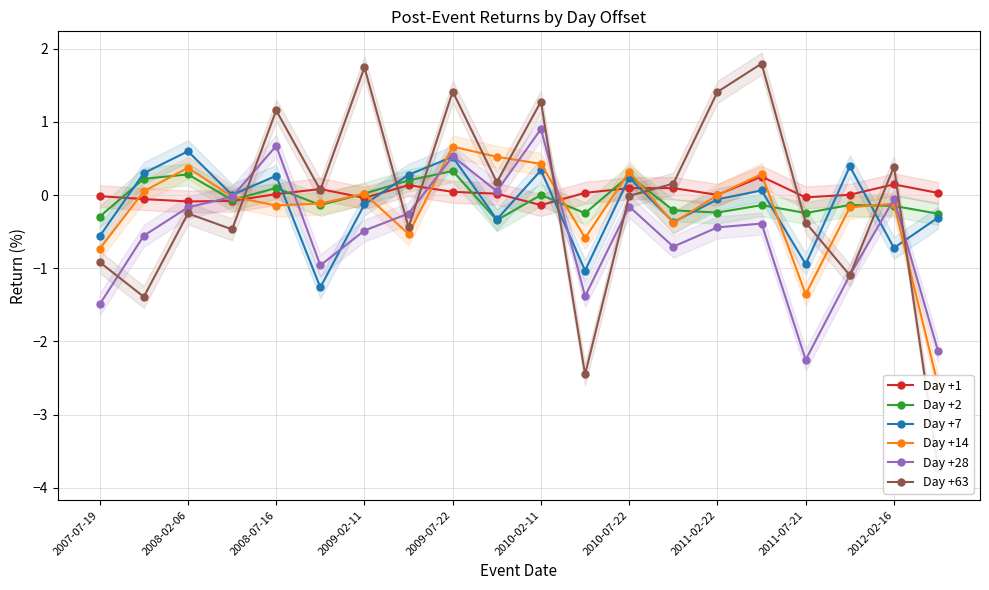

The Day +7 series shows 0.3 at 2010-02-11. True or false?

True